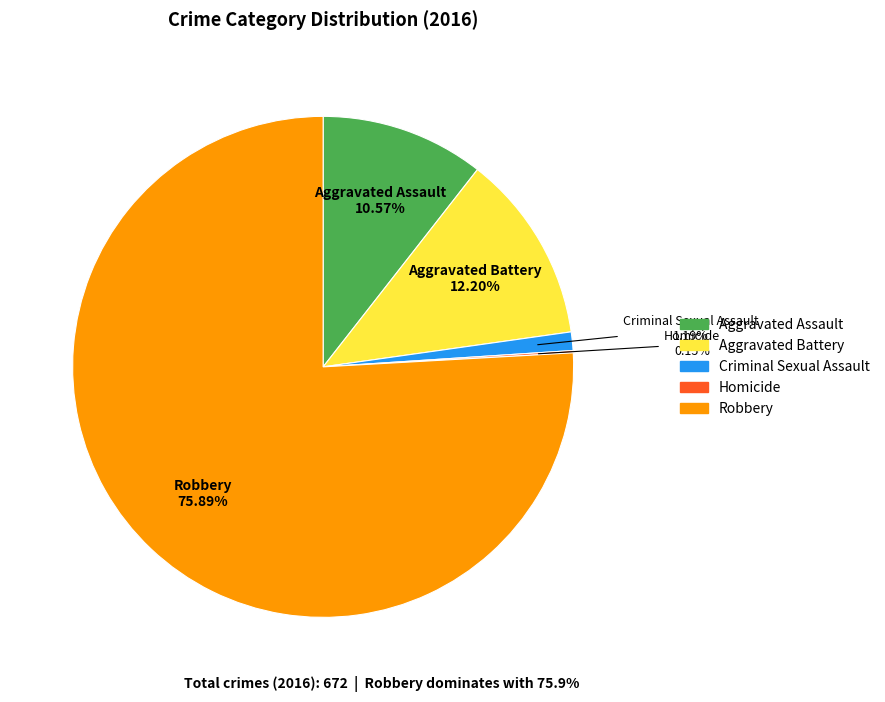

What percentage is the Criminal Sexual Assault slice, to the nearest percent?

1%